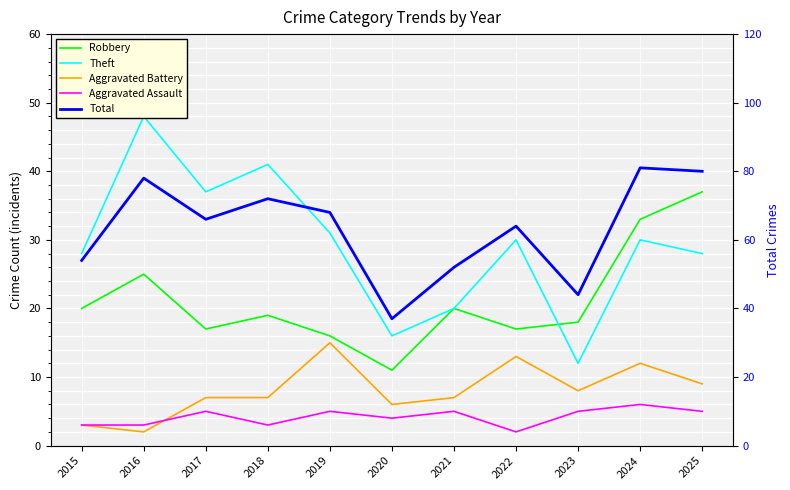

Which label corresponds to the largest value in the chart?

2024